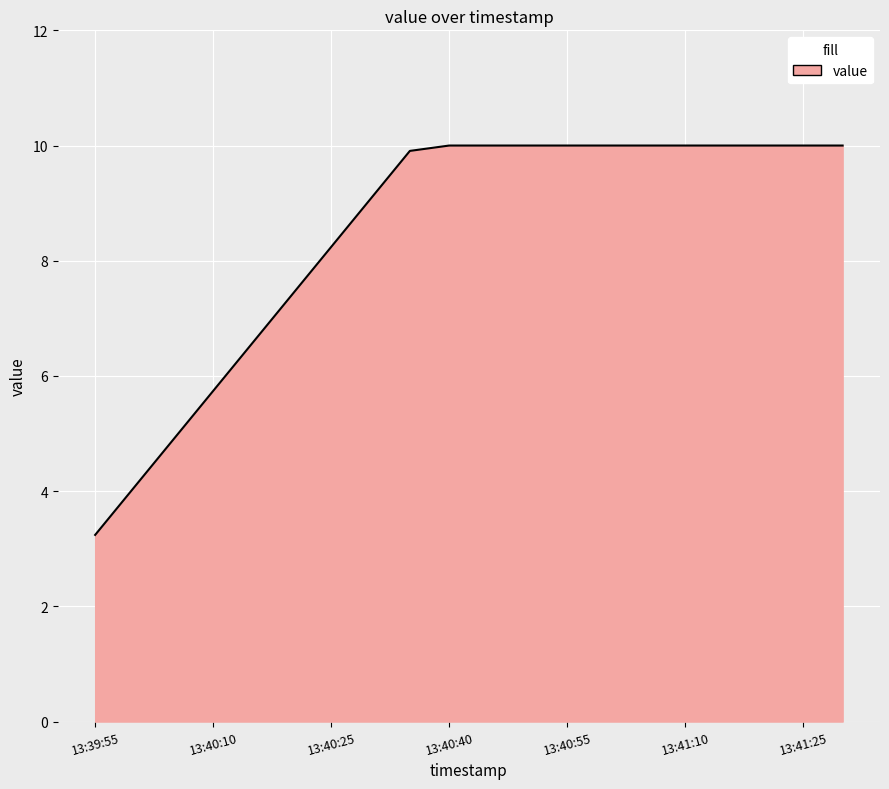

What is the difference between the maximum and minimum values?

6.8